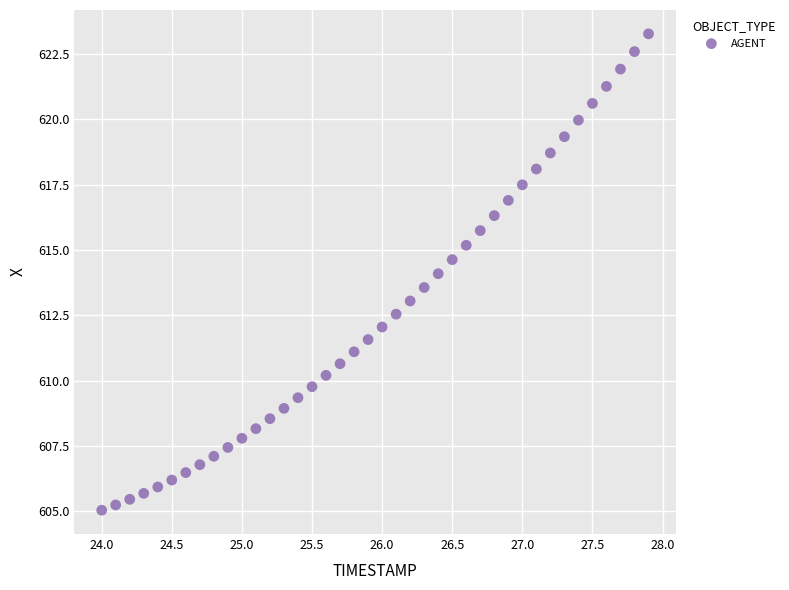

What is the range of X values (max minus min)?

3.9